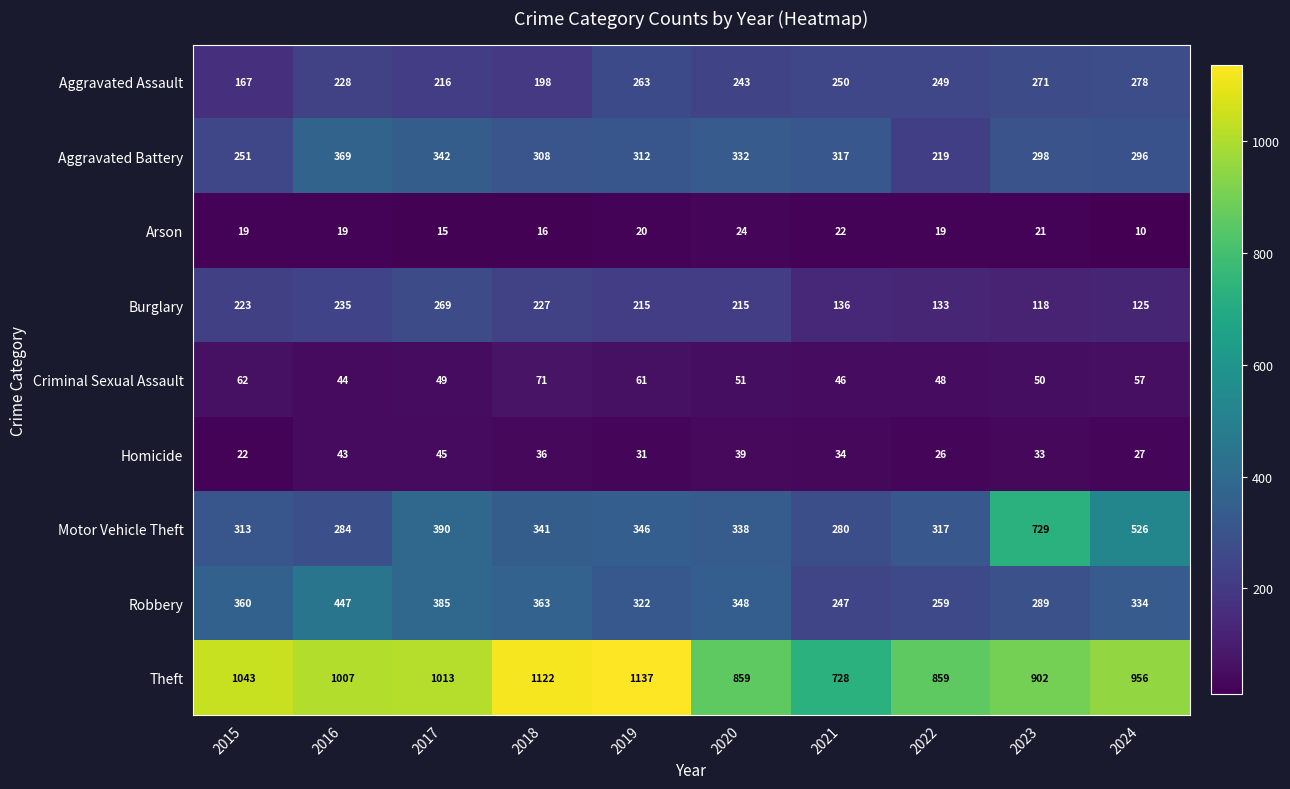

Which series has the largest total across all categories?

Theft